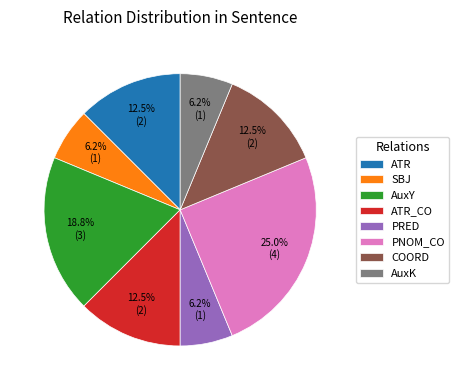

How many slices are in this pie chart?

8